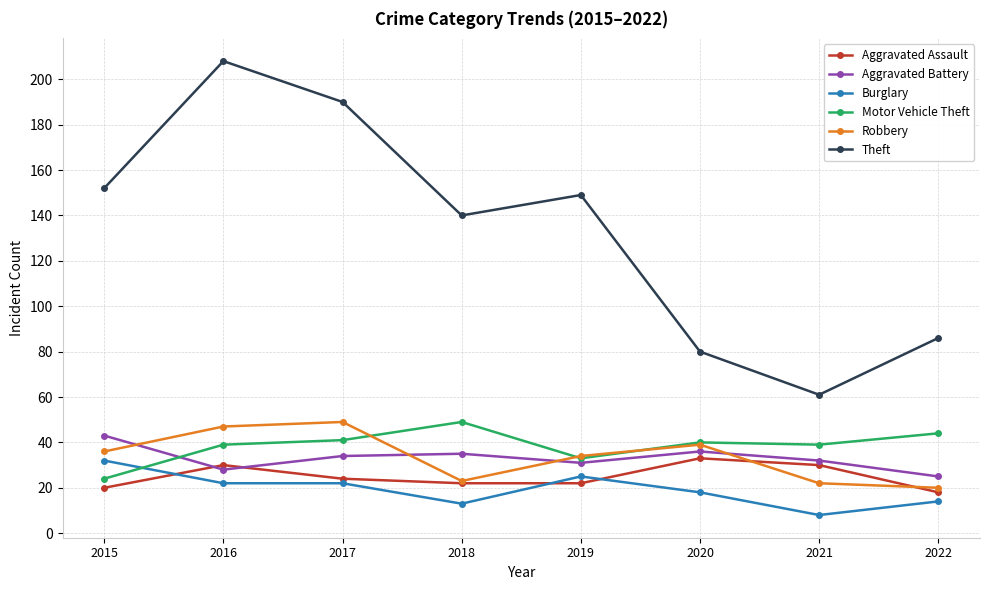

What is the difference between the highest and lowest values at 2017?

168